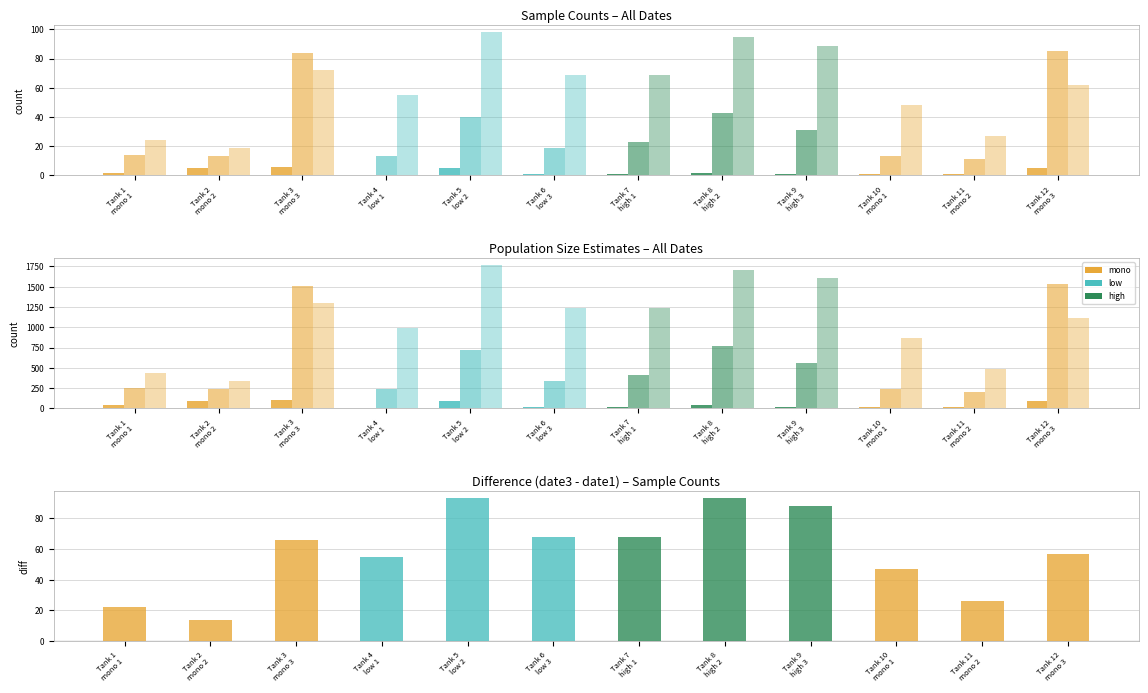

Reading right to left, list all the values displayed in this chart.

57	26	47	88	93	68	68	93	55	66	14	22